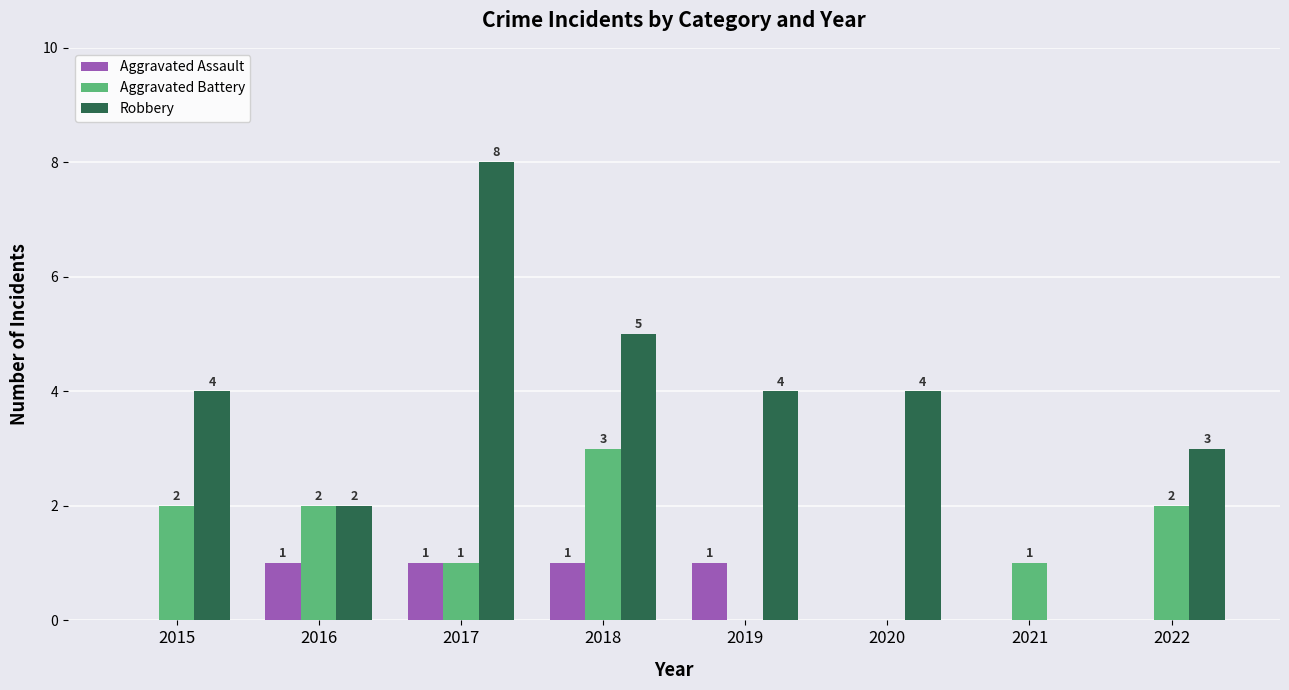

The Aggravated Battery series shows 1 at 2017. True or false?

True